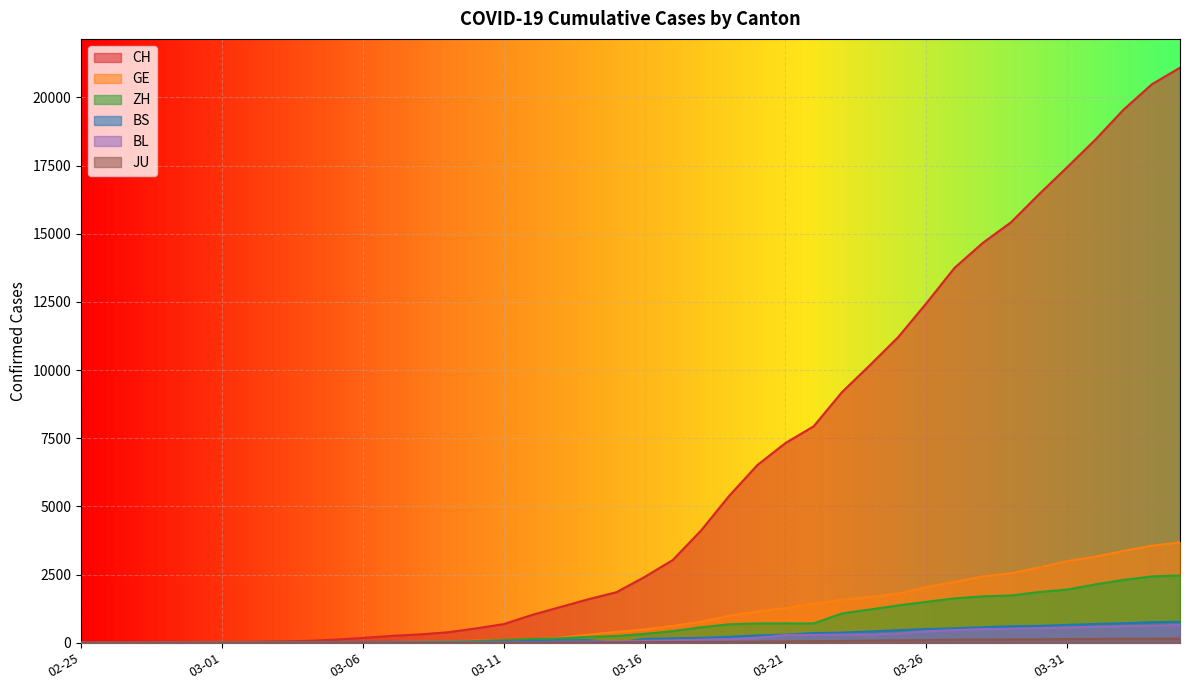

Reading left to right, list all the values displayed in this chart.

CH: 1	2	6	12	19	26	36	52	71	116	181	253	308	385	526	687	1022	1310	1598	1856	2415	3037	4116	5388	6516	7326	7939	9187	10185	11210	12452	13749	14662	15416	16449	17442	18451	19552	20476	21088
GE: 0	1	1	3	5	7	7	9	9	13	18	30	40	49	79	90	121	188	298	401	490	623	769	991	1150	1276	1432	1582	1679	1809	2041	2234	2433	2550	2764	2994	3161	3369	3561	3683
ZH: 1	2	2	2	6	7	11	14	16	24	30	35	41	50	63	102	141	164	219	251	327	430	569	680	712	712	712	1076	1224	1371	1503	1630	1704	1736	1862	1954	2143	2307	2435	2468
BS: 0	1	1	1	1	1	1	3	3	8	15	21	24	28	33	49	73	92	100	0	144	165	182	222	272	299	358	376	414	466	505	534	573	609	621	657	691	718	758	771
BL: 0	0	0	1	2	2	2	2	2	6	6	15	19	20	22	26	26	42	47	54	76	89	116	134	184	282	289	302	306	341	422	466	502	511	539	561	588	610	625	656
JU: 0	0	1	1	1	1	1	2	2	4	4	5	5	5	7	7	12	17	18	19	25	29	32	36	44	54	61	69	82	92	100	114	119	127	128	140	145	149	149	154